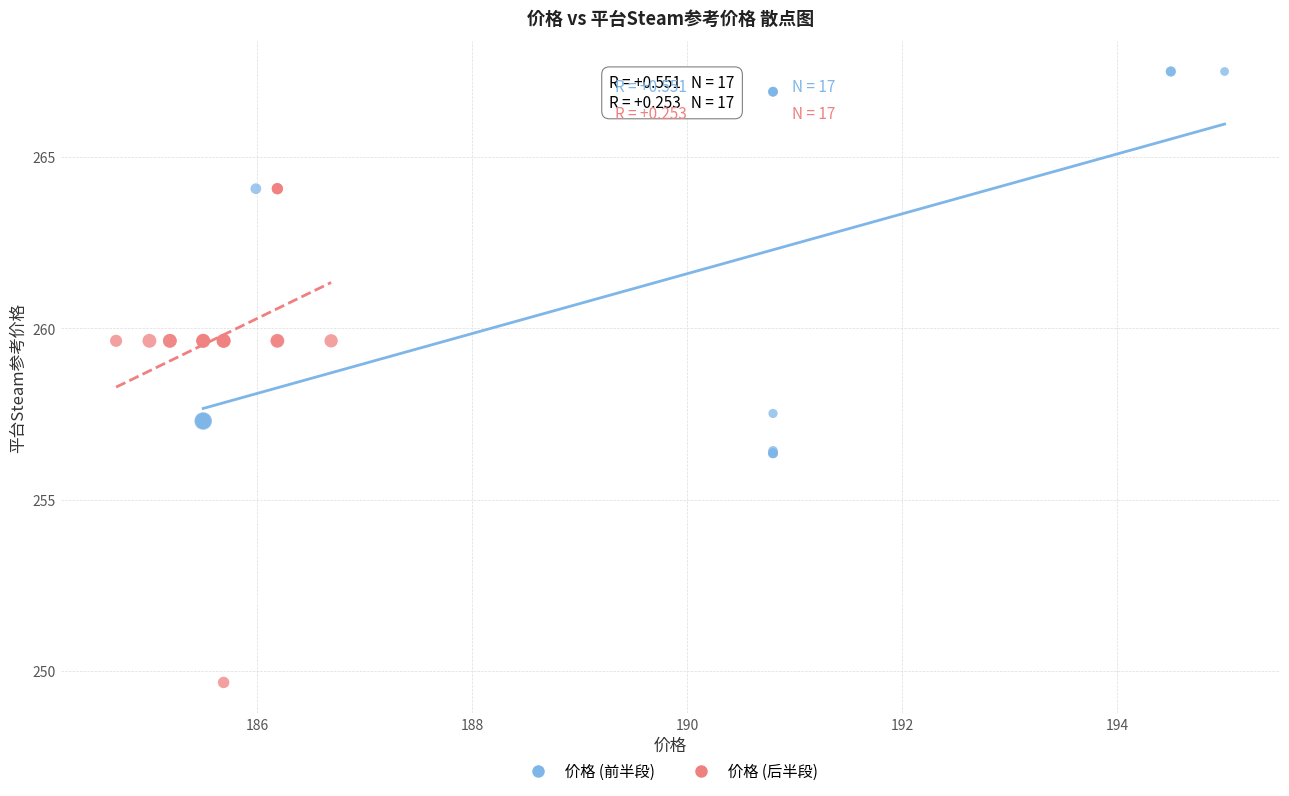

Which series contains the highest Y value?

价格 (前半段)